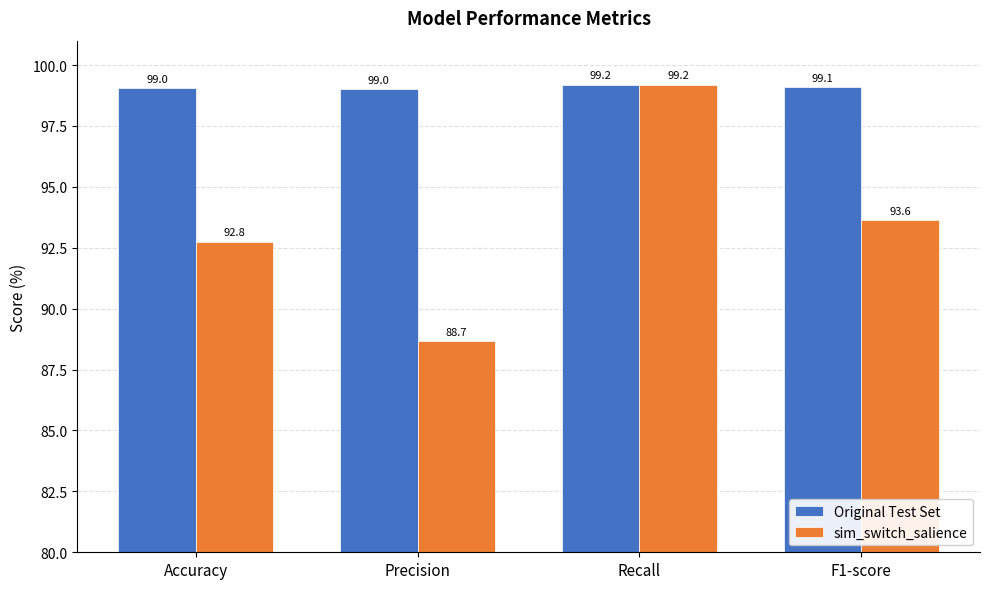

At which label is sim_switch_salience closest to 93?

Accuracy